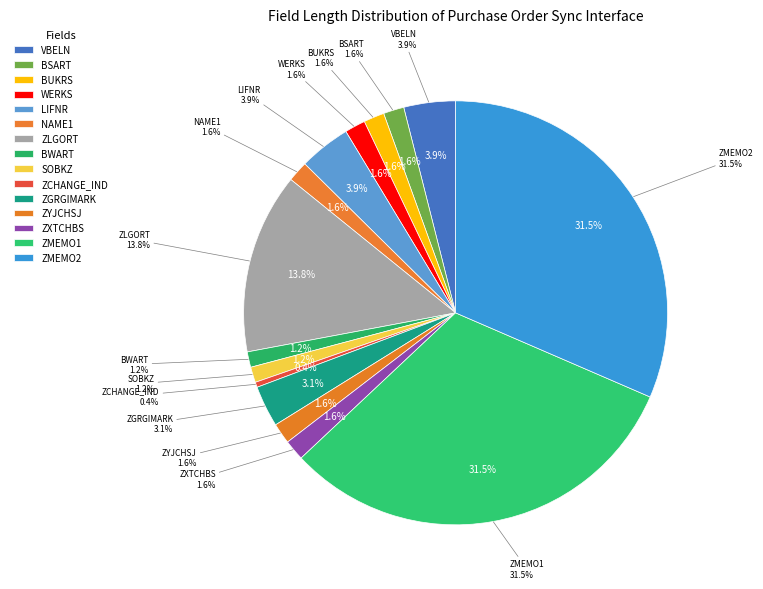

What is the largest slice in the pie chart?

ZMEMO1